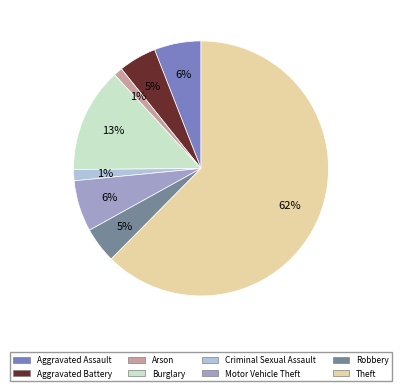

Between Theft and Criminal Sexual Assault, which is larger?

Theft